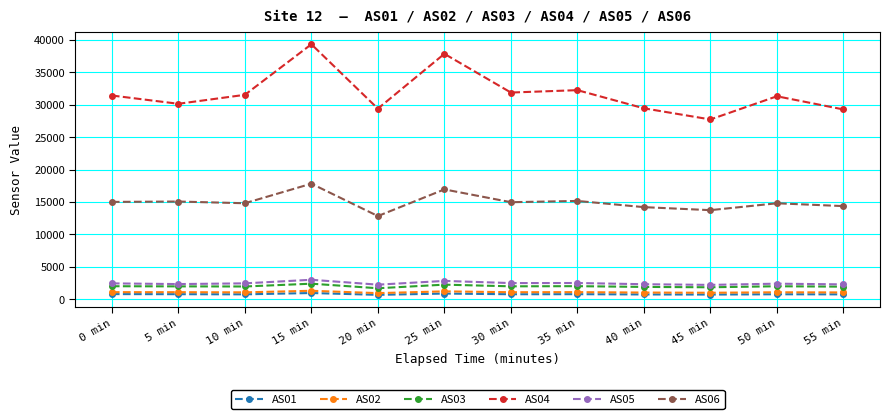

How many distinct data groups are displayed?

6